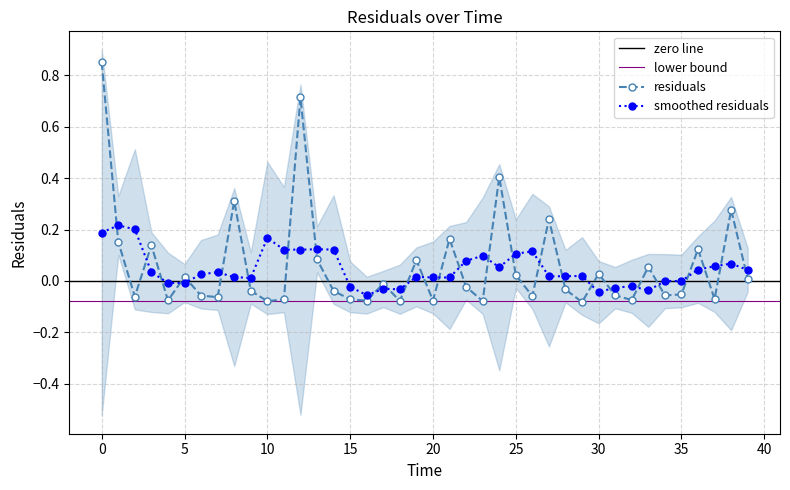

How many data points are less than 0?

23